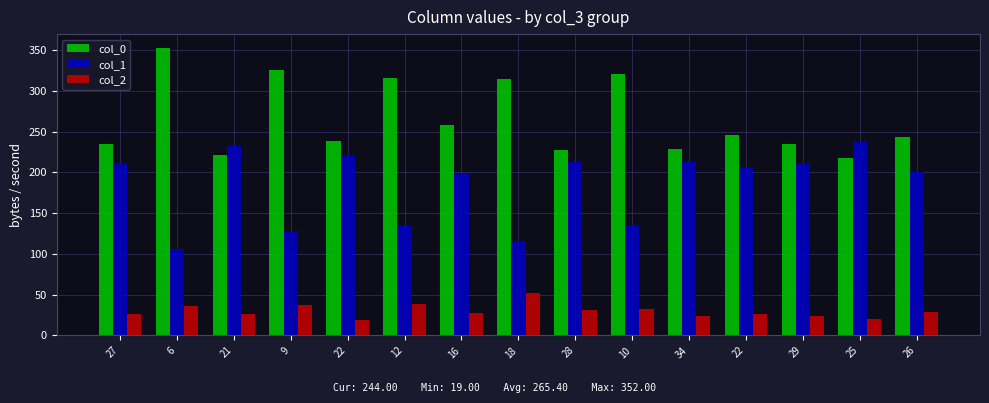

Which has a higher value, 9 or 29?

9